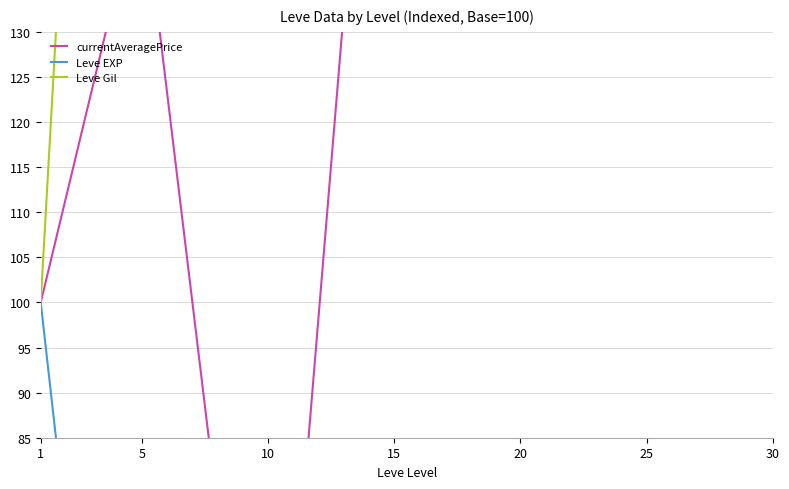

The value of Leve Gil at 15 is 118.7. True or false?

False